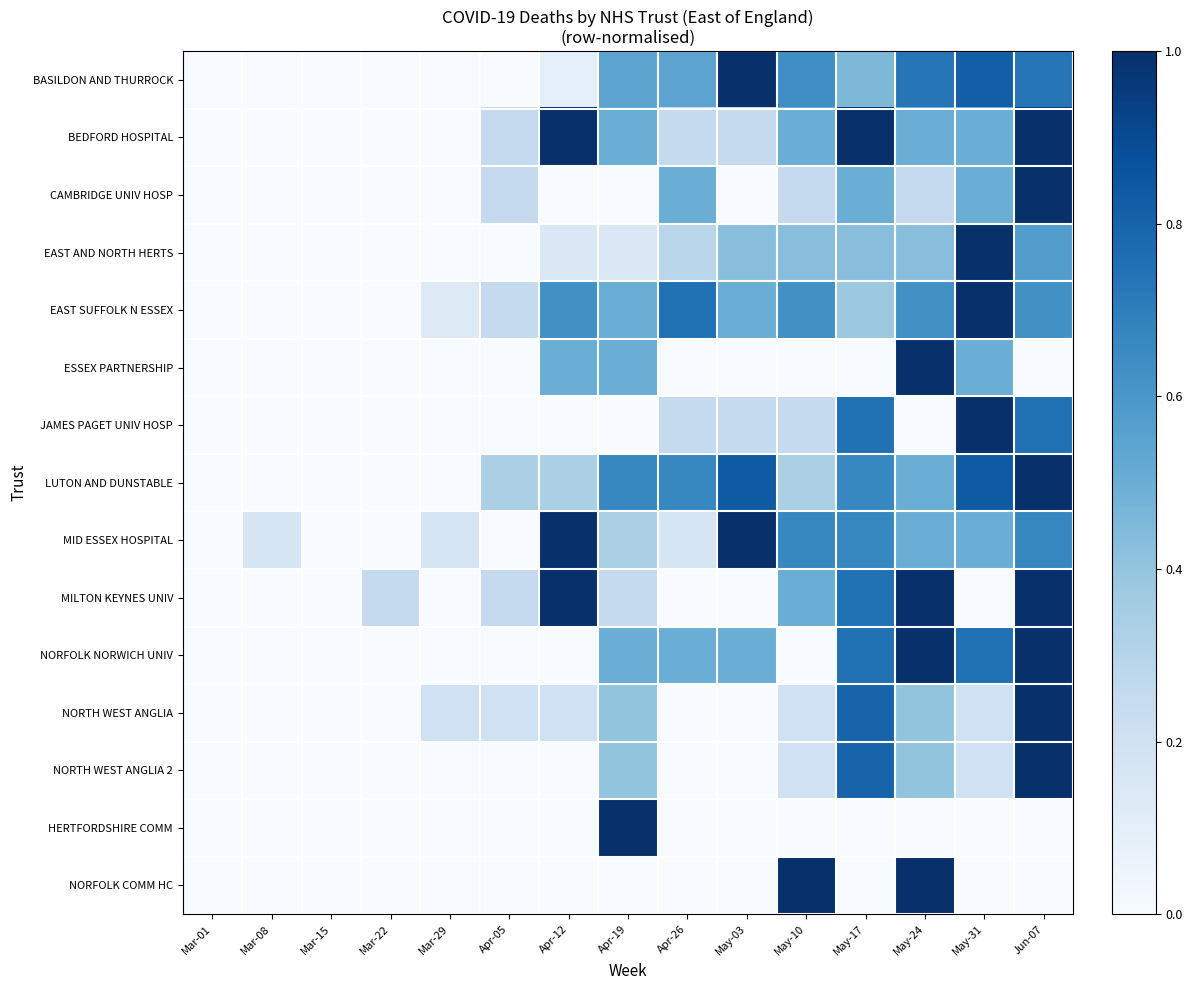

At which category is the sum across all series the highest?

Jun-07